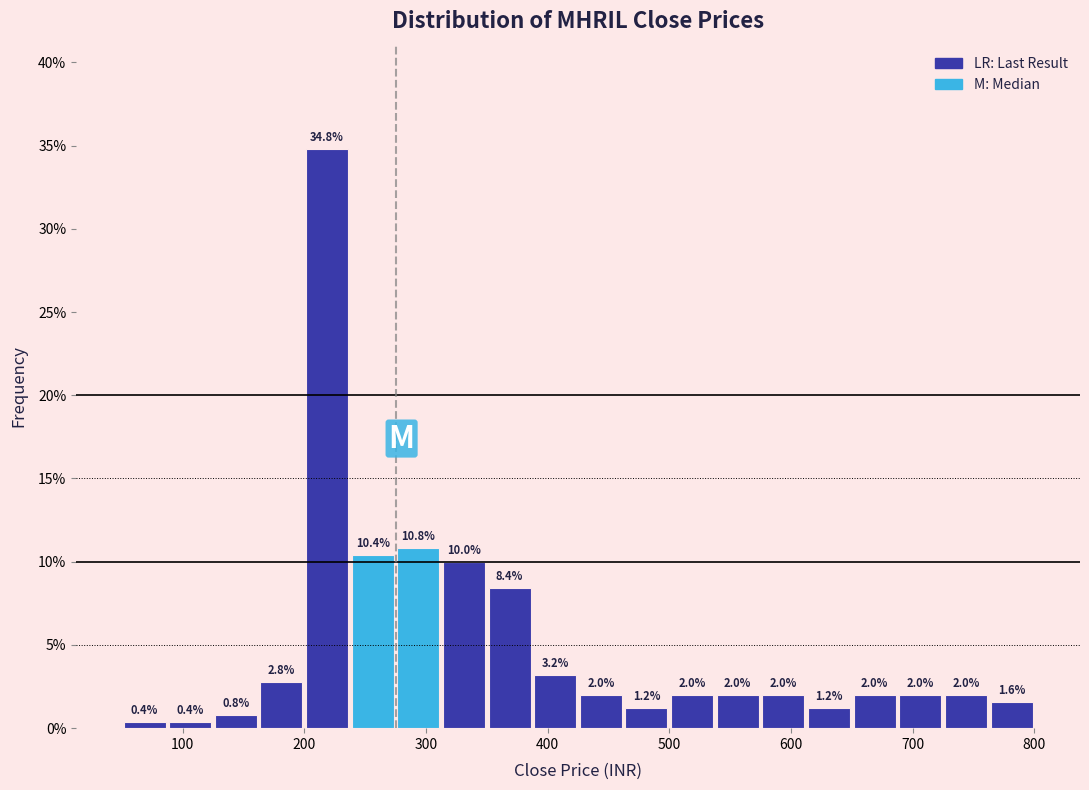

Read against the x-axis, roughly where is the centre of the tallest bar?

220